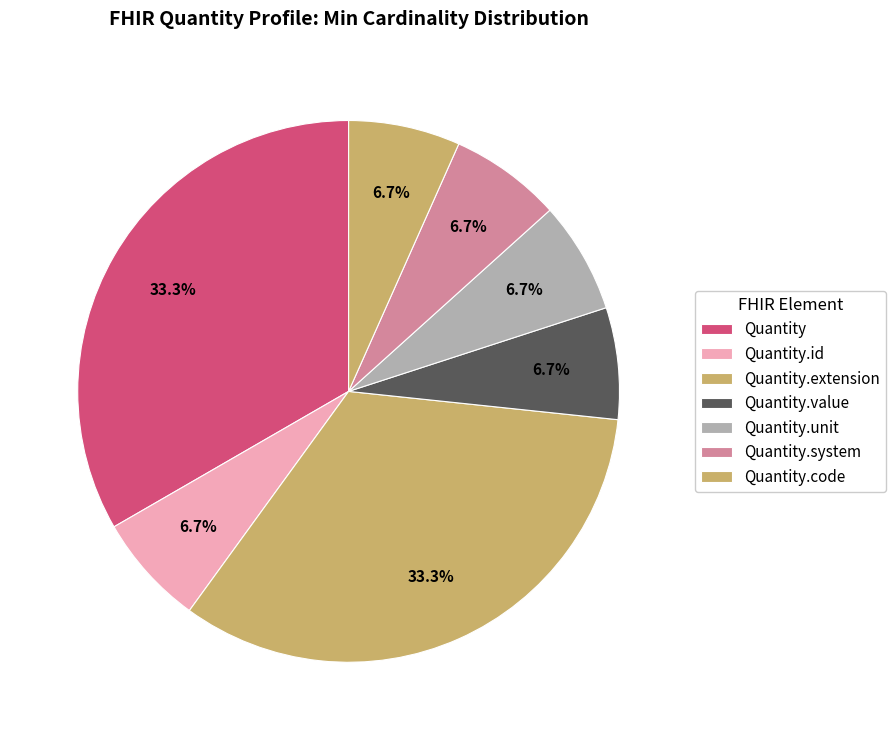

Between Quantity and Quantity.system, which is larger?

Quantity